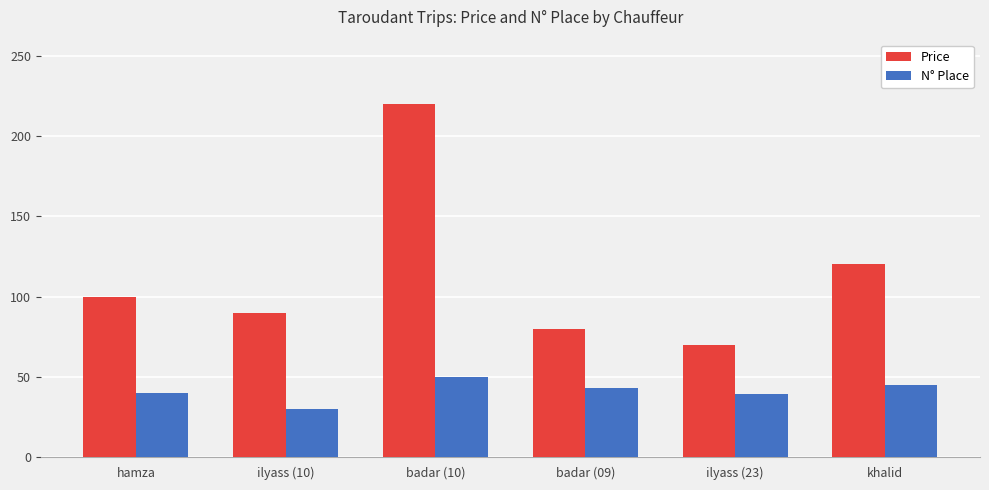

What are all the series names shown in the legend?

Price, N° Place